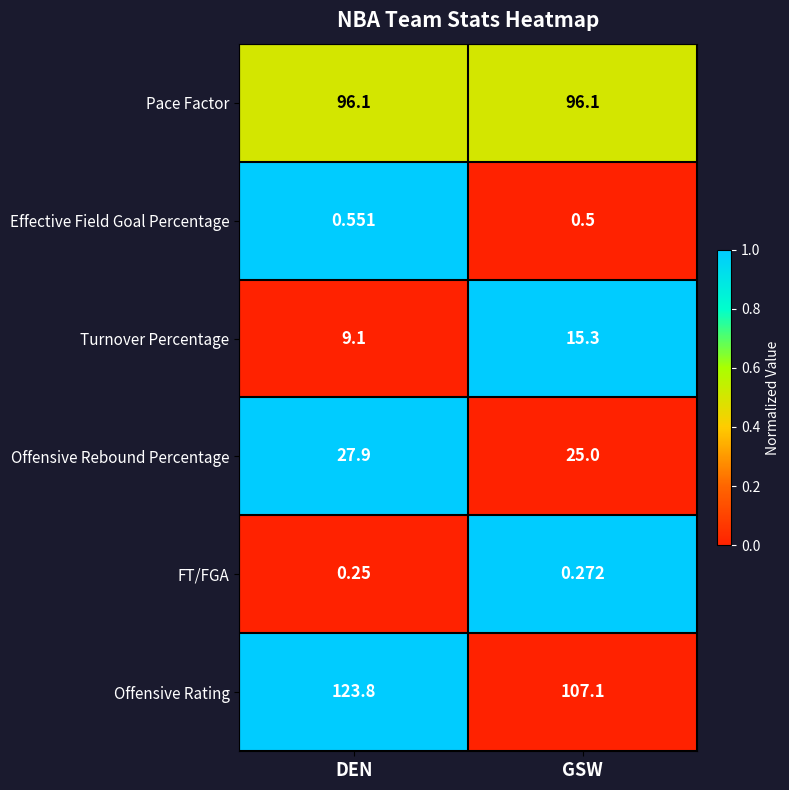

What is the maximum value shown in the chart?

123.8